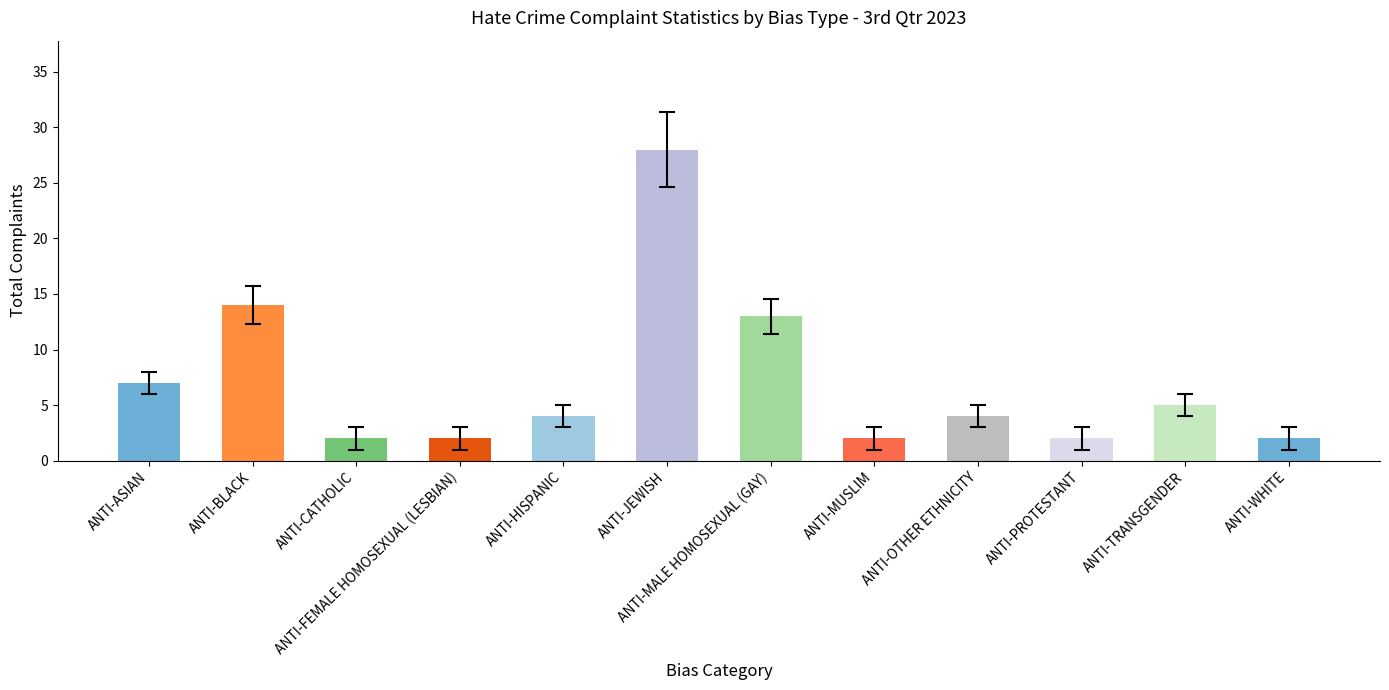

What is the difference between the values at ANTI-HISPANIC and ANTI-MALE HOMOSEXUAL (GAY)?

9